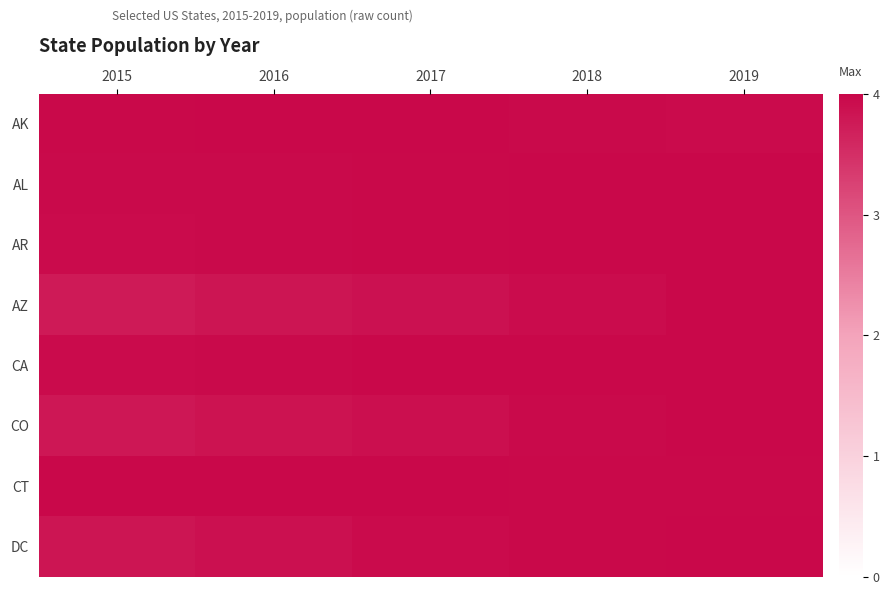

List the series in order of their peak value, lowest first.

AK, AL, AR, AZ, CA, CO, CT, DC